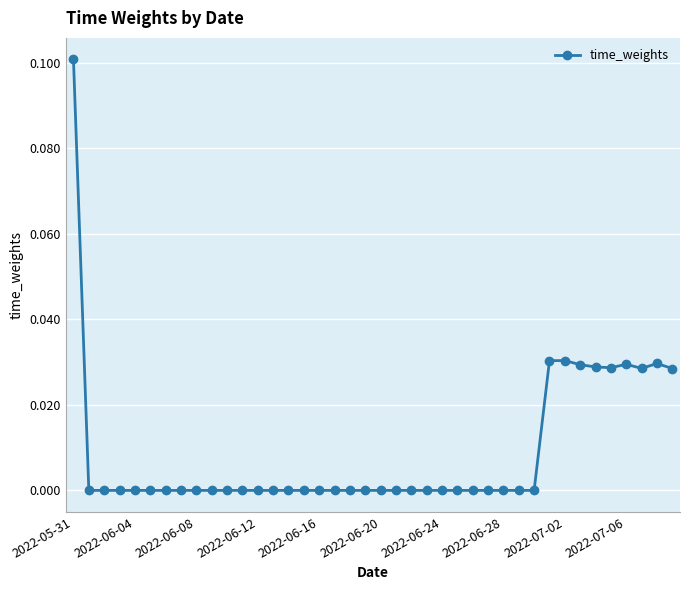

True or false: there are more than 2 points higher than both neighbors.

True